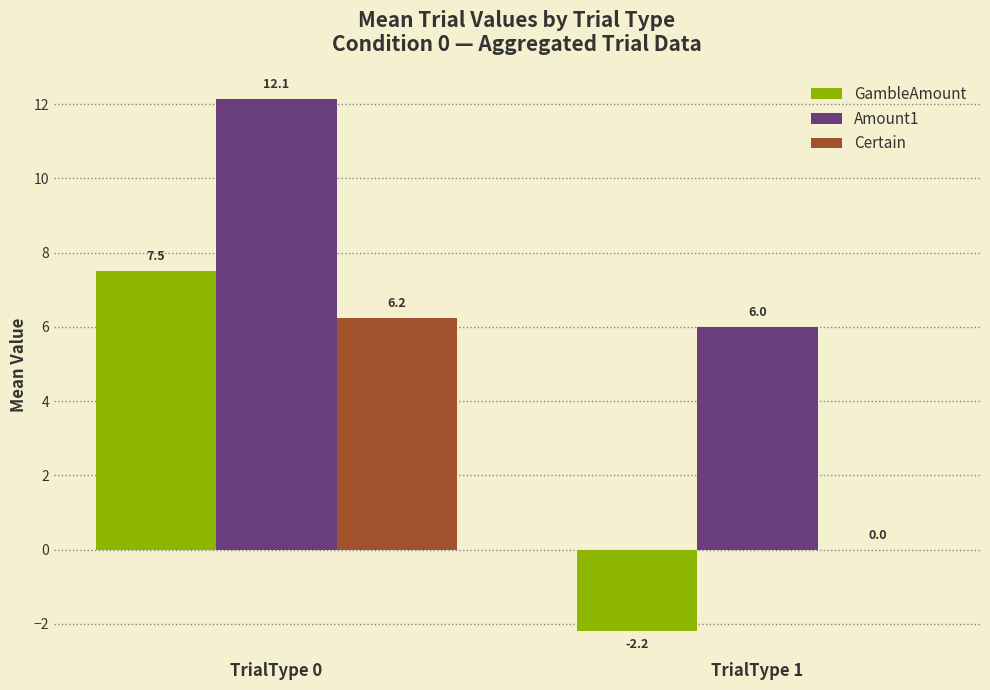

Which series changed the most between TrialType 0 and TrialType 1?

GambleAmount